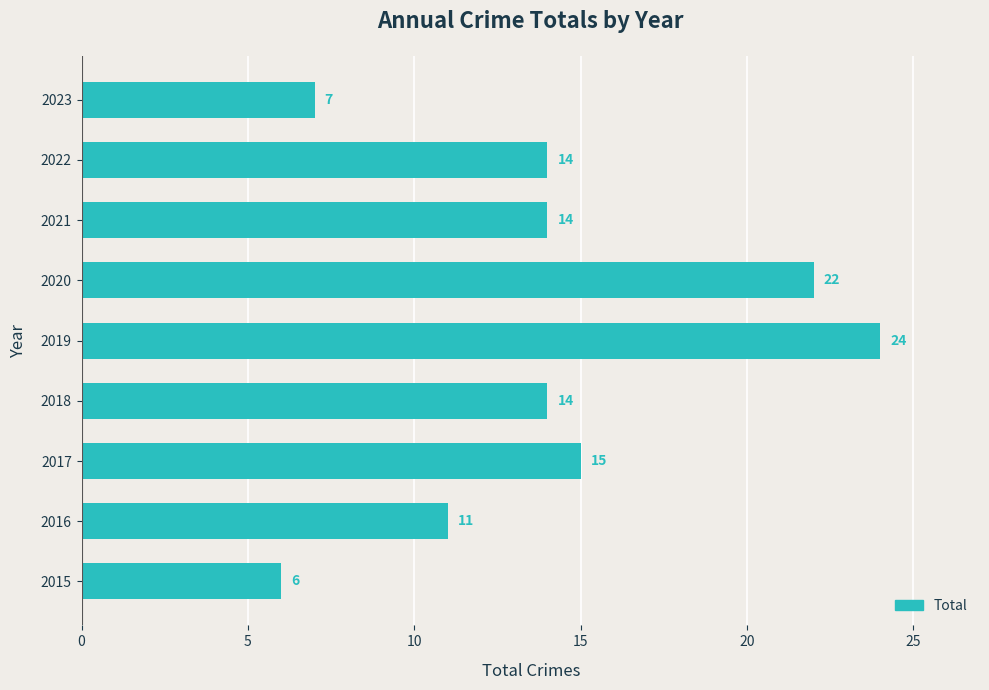

Where is the data nearest to the value 15?

2017